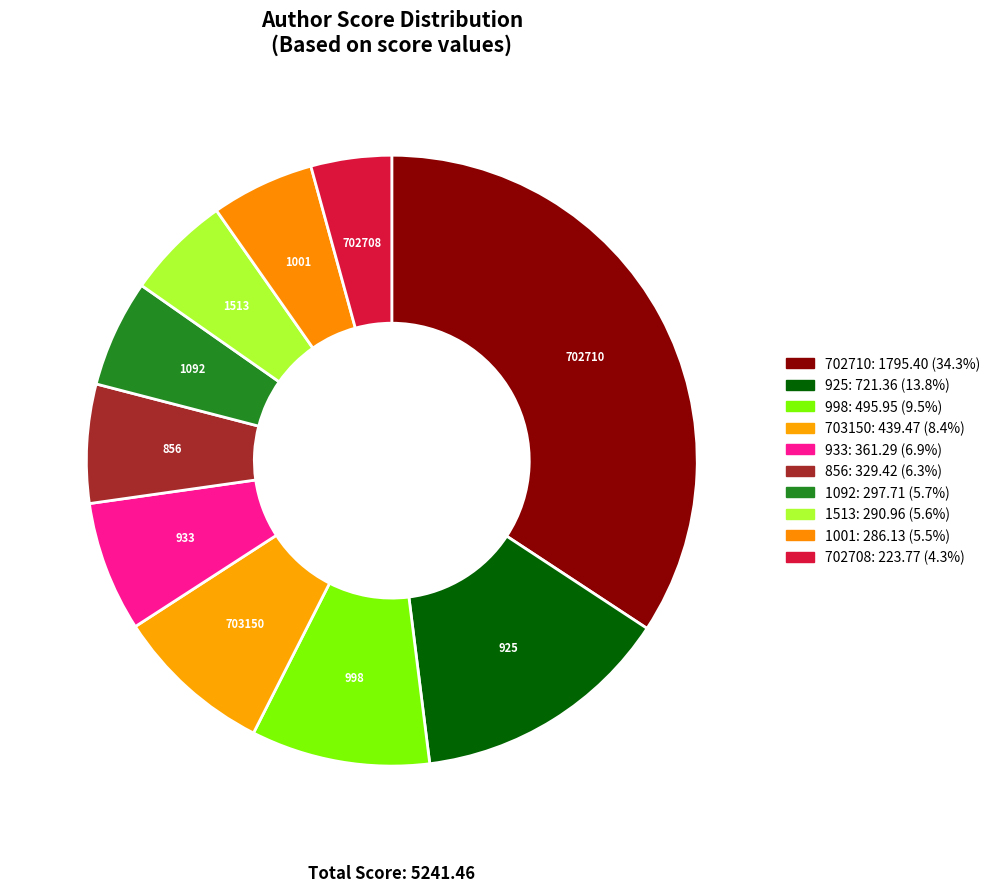

To the nearest percent, what percentage of the pie is 1513?

6%